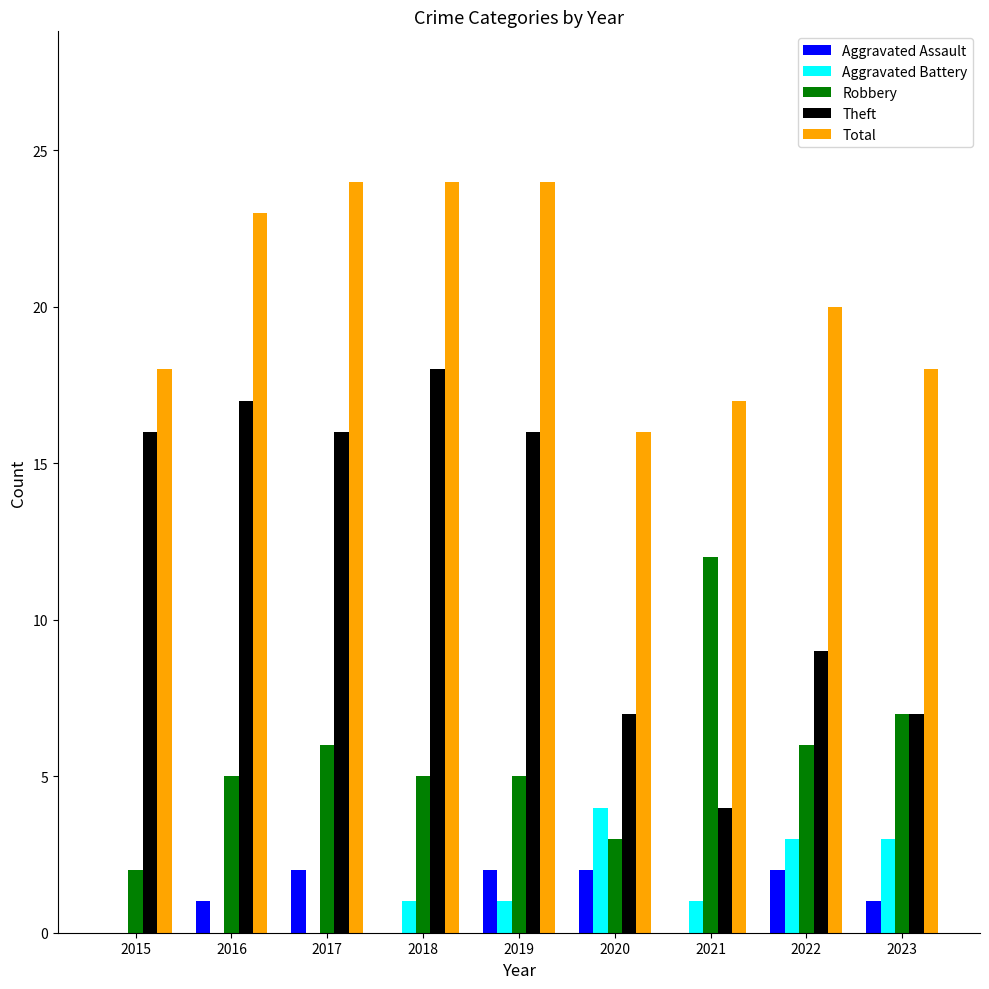

Reading left to right, extract all data points from this chart.

Aggravated Assault: 2015=0	2016=1	2017=2	2018=0	2019=2	2020=2	2021=0	2022=2	2023=1
Aggravated Battery: 2015=0	2016=0	2017=0	2018=1	2019=1	2020=4	2021=1	2022=3	2023=3
Robbery: 2015=2	2016=5	2017=6	2018=5	2019=5	2020=3	2021=12	2022=6	2023=7
Theft: 2015=16	2016=17	2017=16	2018=18	2019=16	2020=7	2021=4	2022=9	2023=7
Total: 2015=18	2016=23	2017=24	2018=24	2019=24	2020=16	2021=17	2022=20	2023=18